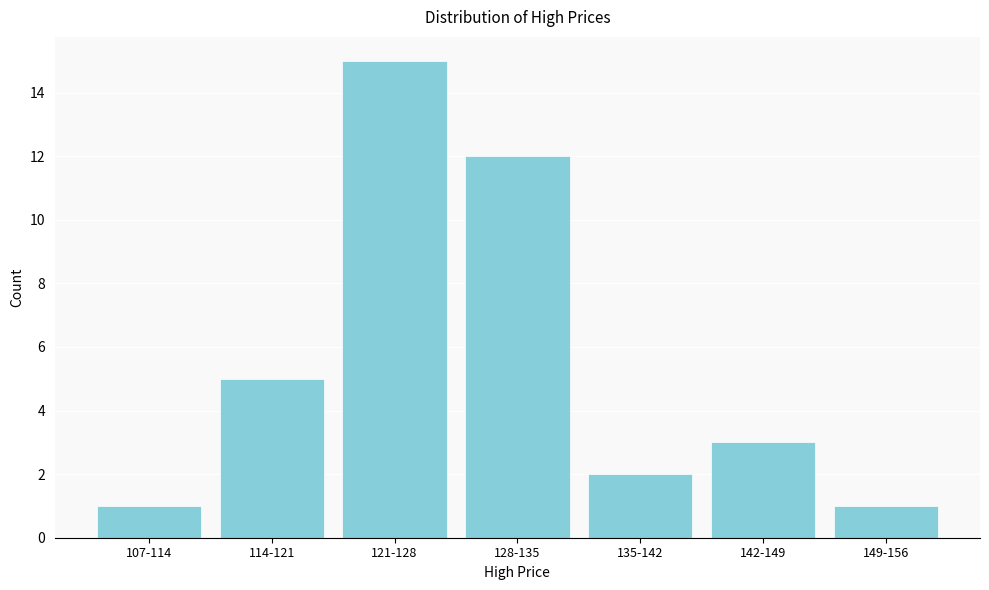

Reading left to right, what are all the values shown in this chart?

107-114=1	114-121=5	121-128=15	128-135=12	135-142=2	142-149=3	149-156=1